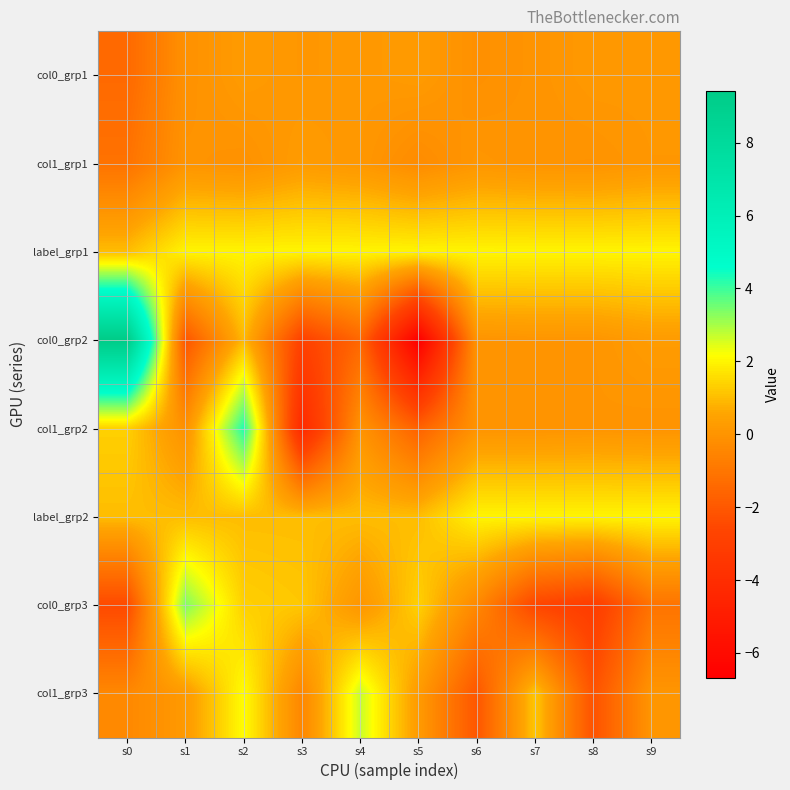

At which category does the chart reach its peak across all series?

s0